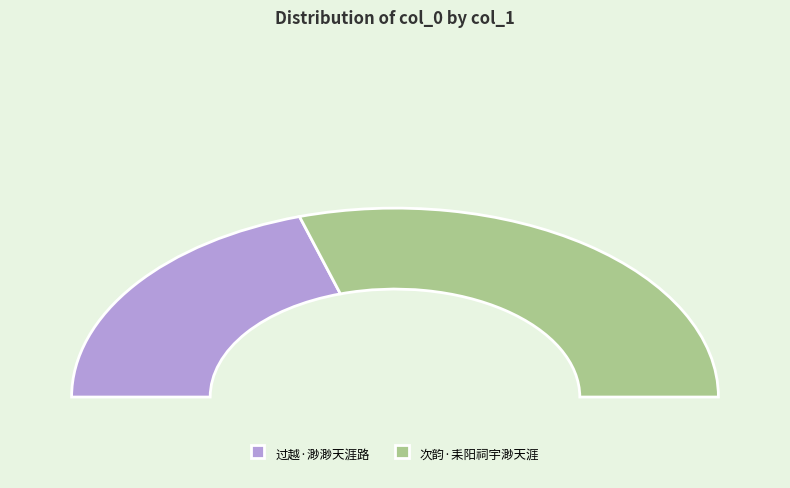

What is the largest slice in the pie chart?

次韵·耒阳祠宇渺天涯